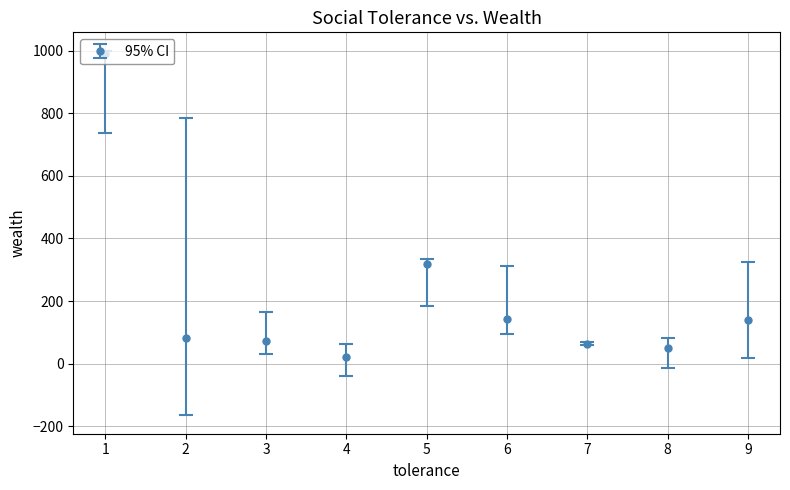

Is it true that the value at 9 is 138?

True